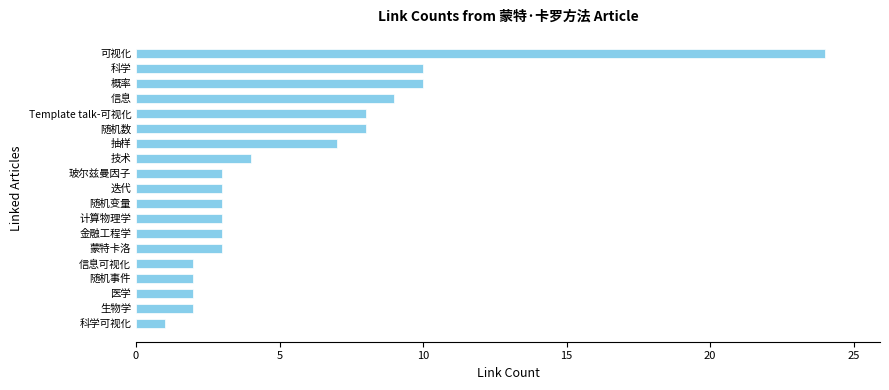

What is the average value?

6